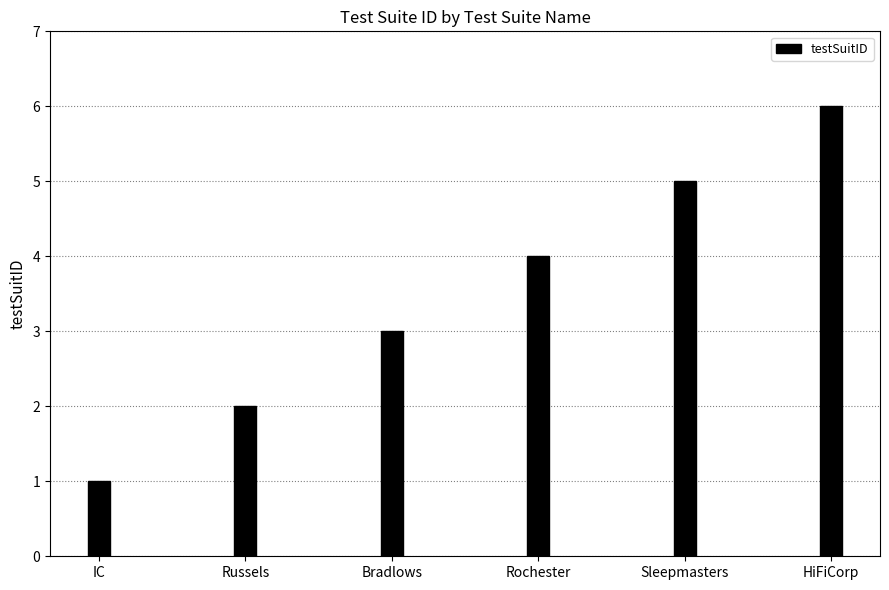

Reading right to left, transcribe all the data shown in this chart.

HiFiCorp=6	Sleepmasters=5	Rochester=4	Bradlows=3	Russels=2	IC=1